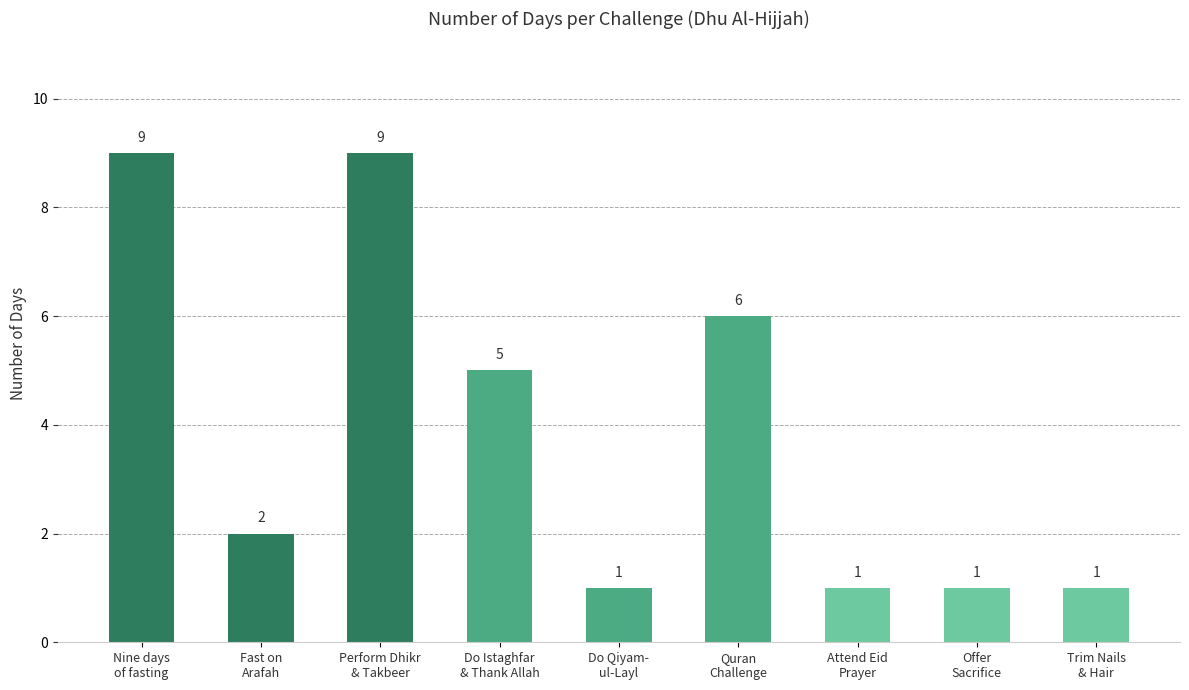

What is the sum of all values?

35